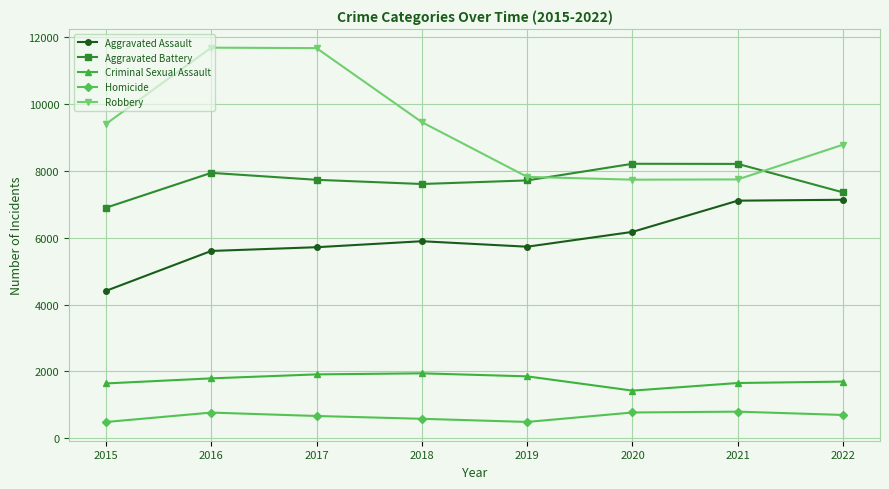

What is the difference between the Criminal Sexual Assault values at 2018 and 2019?

91